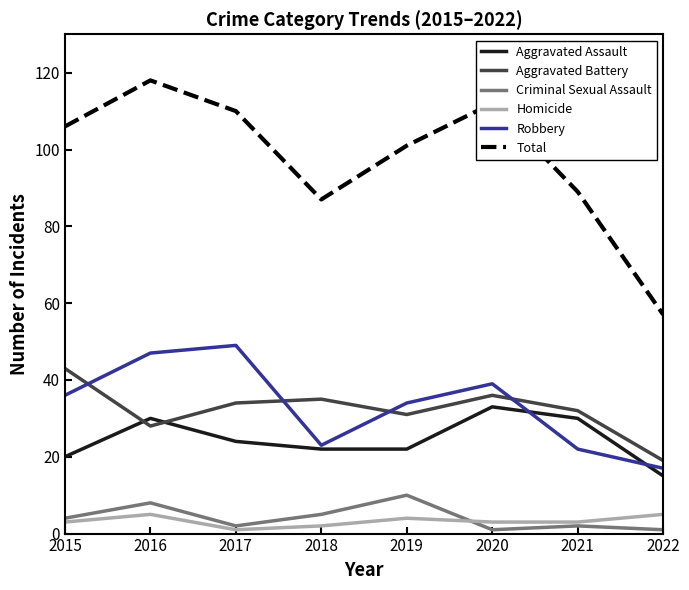

List the series in order of their peak value, highest first.

Total, Robbery, Aggravated Battery, Aggravated Assault, Criminal Sexual Assault, Homicide